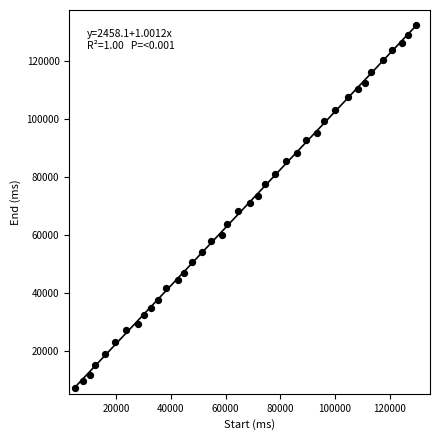

What is the range of Y values (max minus min)?

125320